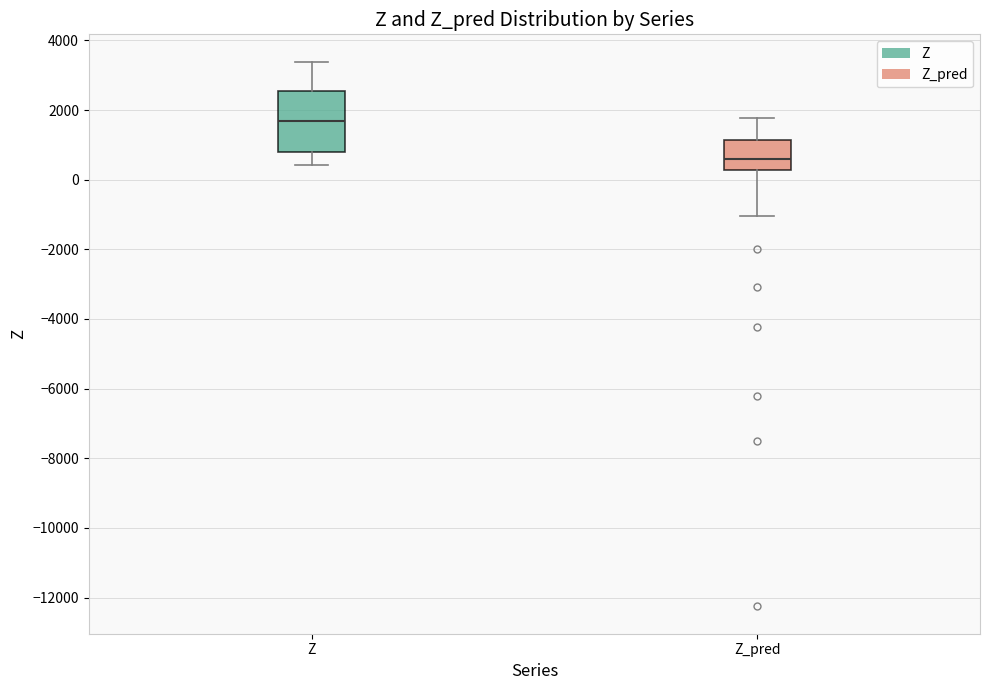

Reading left to right, transcribe this box plot: for each box, give where its median line is, the range the box spans, and where its two whiskers end, as read against the y-axis. The values are not printed on the chart, so give them approximately, as read against the axis.

Z: median 1600, box 800 to 2600, whiskers 400 to 3400
Z_pred: median 600, box 200 to 1200, whiskers -1000 to 1800